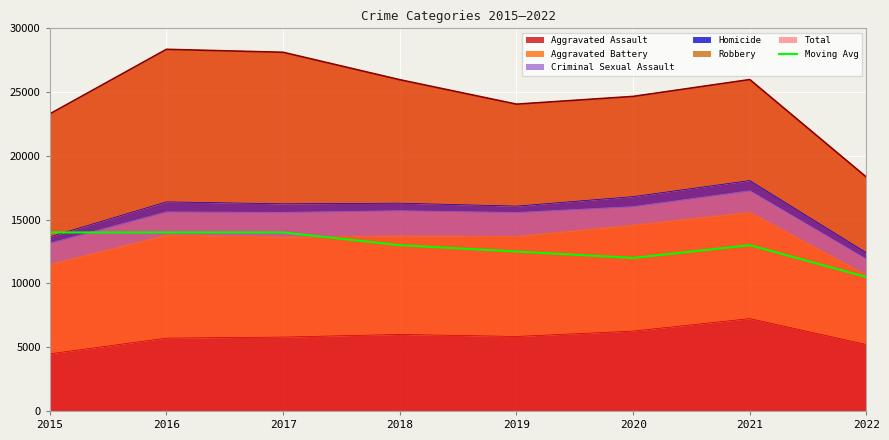

How many values are below 13000?

3